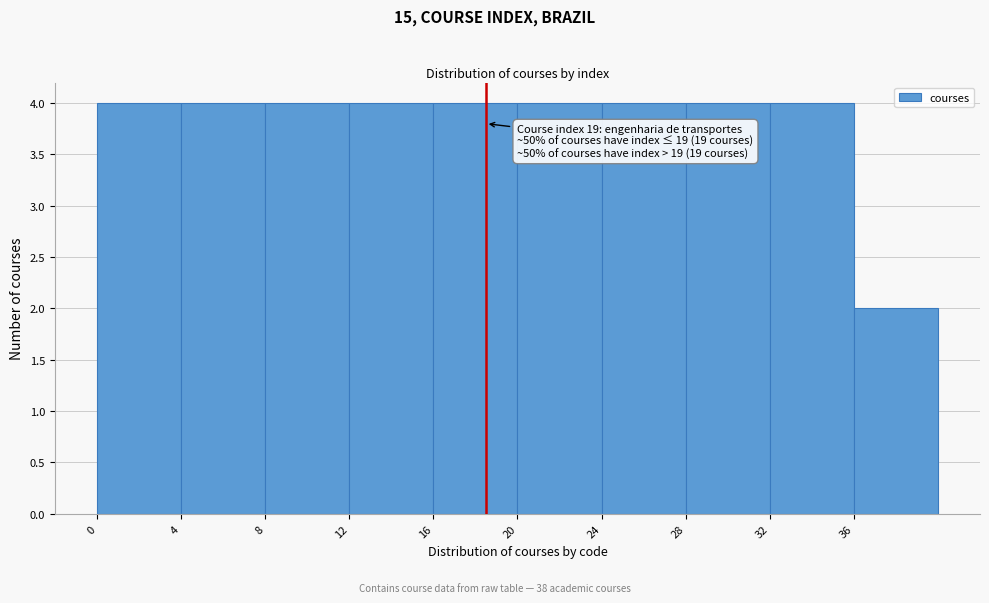

Reading left to right, extract all data points from this chart.

0=4	4=4	8=4	12=4	16=4	20=4	24=4	28=4	32=4	36=2